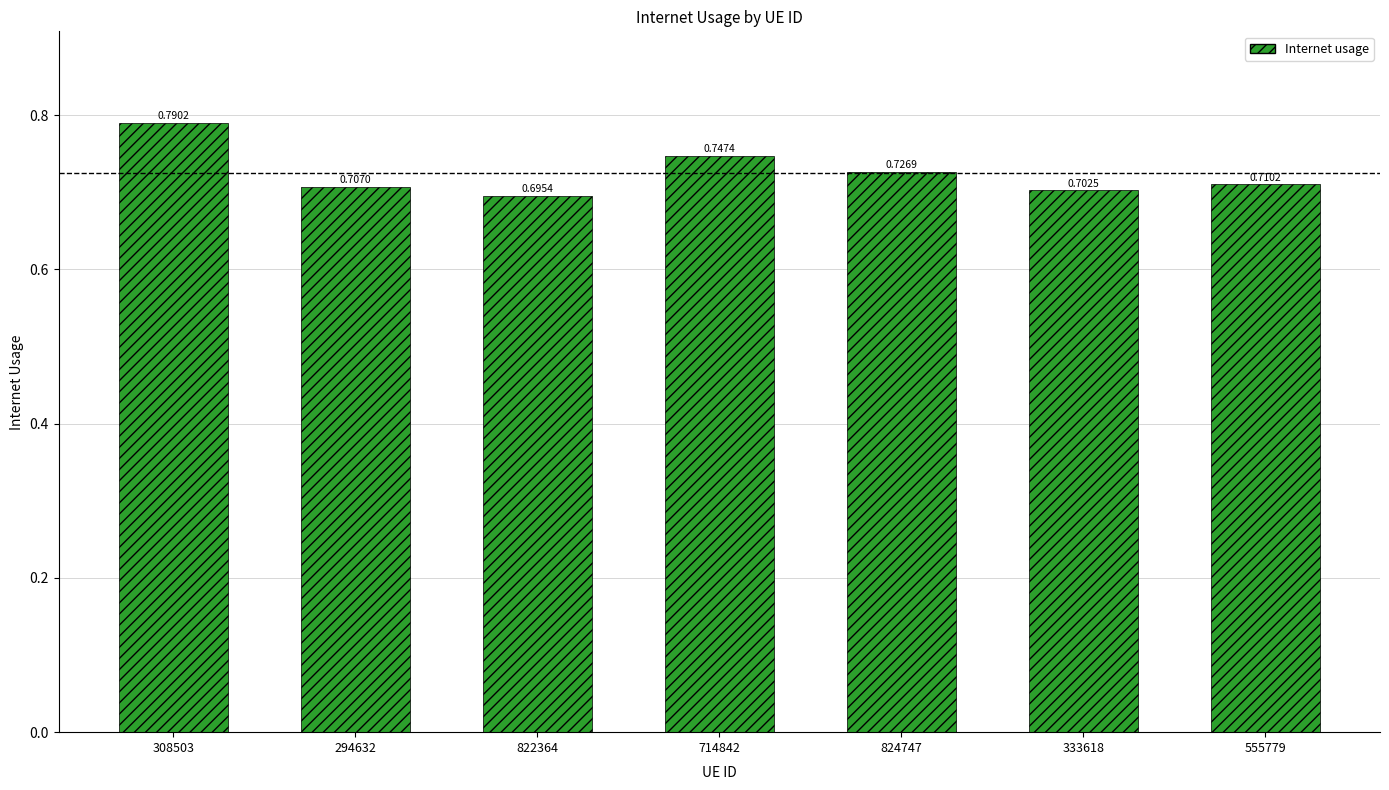

At which category does the chart reach its peak across all series?

308503